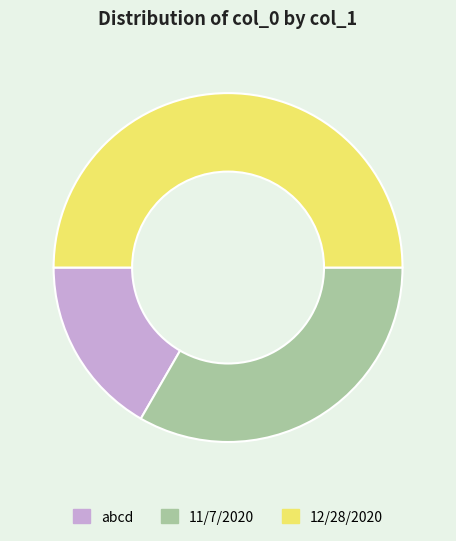

What is the ratio of the value at abcd to the value at 11/7/2020?

0.5